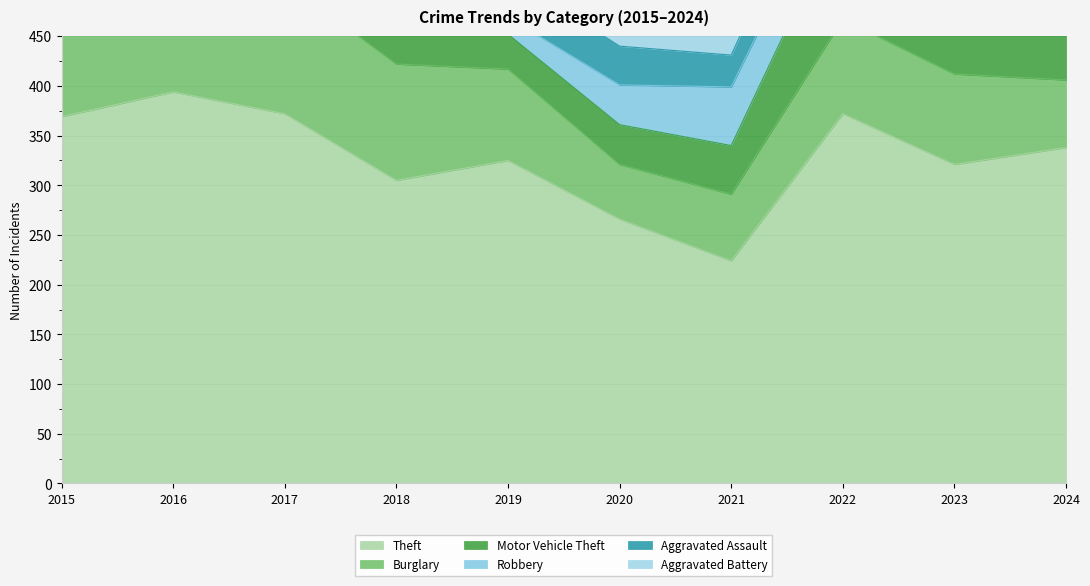

What is the spread (max minus min) of values at 2016?

362